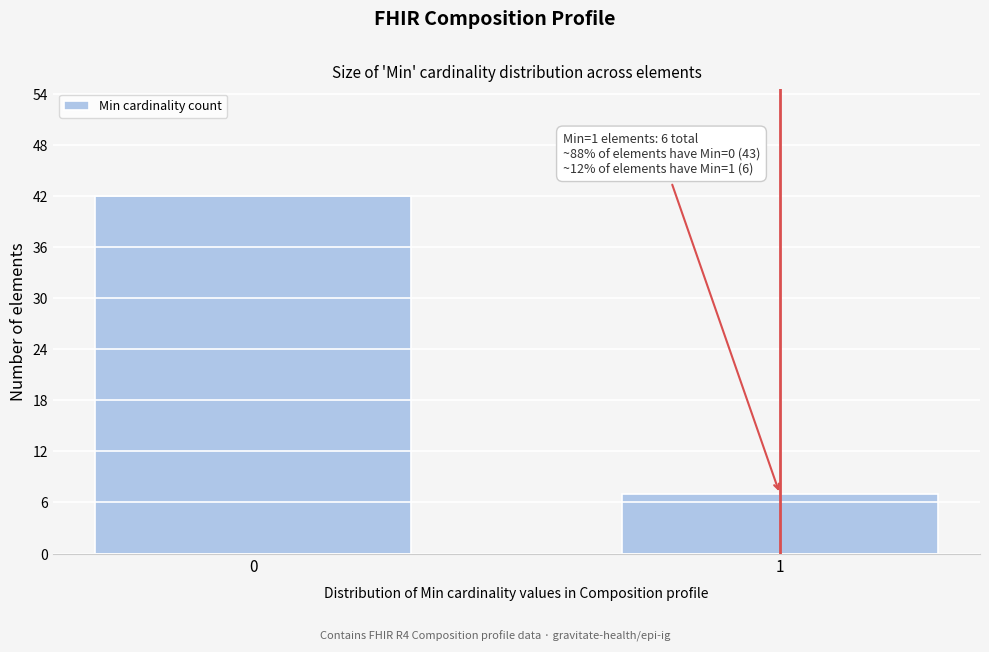

Reading left to right, extract all data points from this chart.

42	7